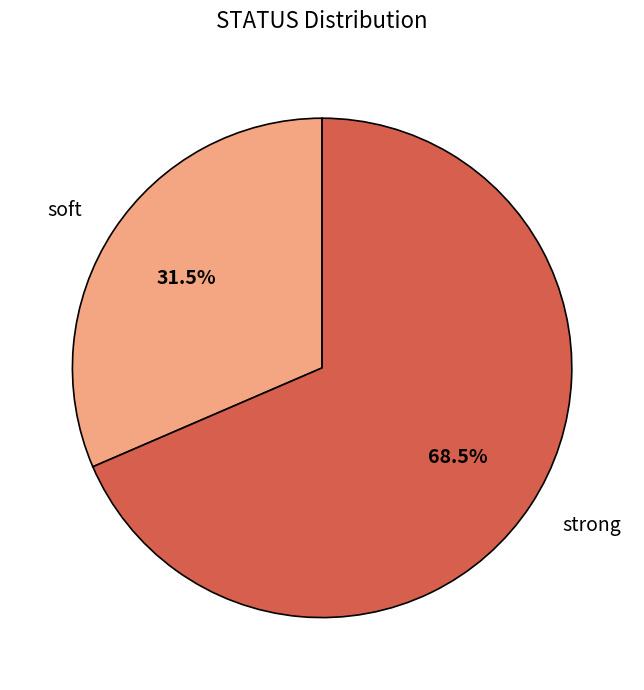

How much of the chart is everything except soft?

68.5%